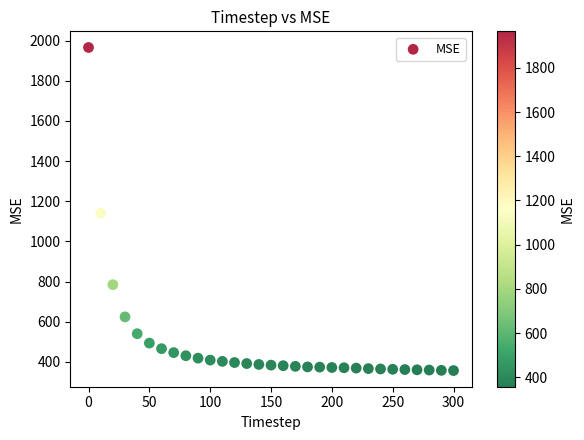

What Y value in the scatter plot is closest to 1161?

1140.6